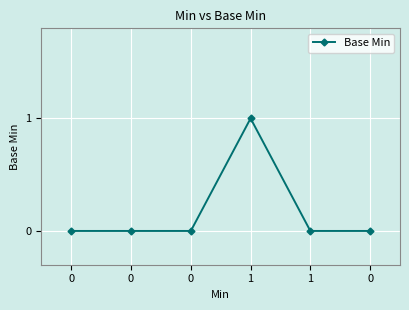

Count the number of data series in this chart.

1